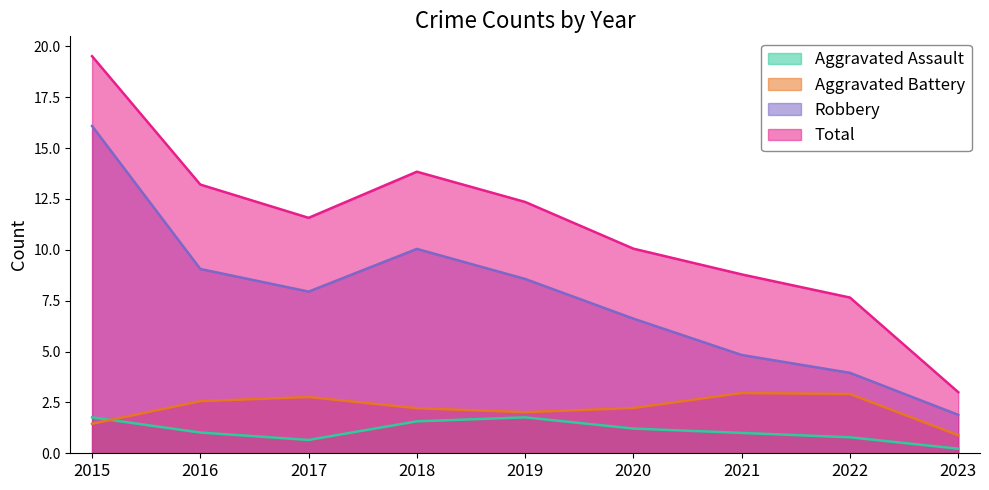

True or false: Total and Aggravated Assault cross at least once.

False